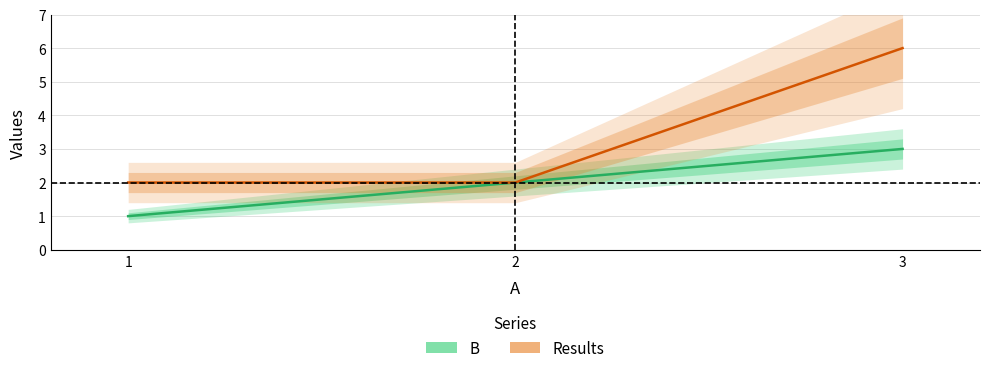

What are all the series names shown in the legend?

B, Results